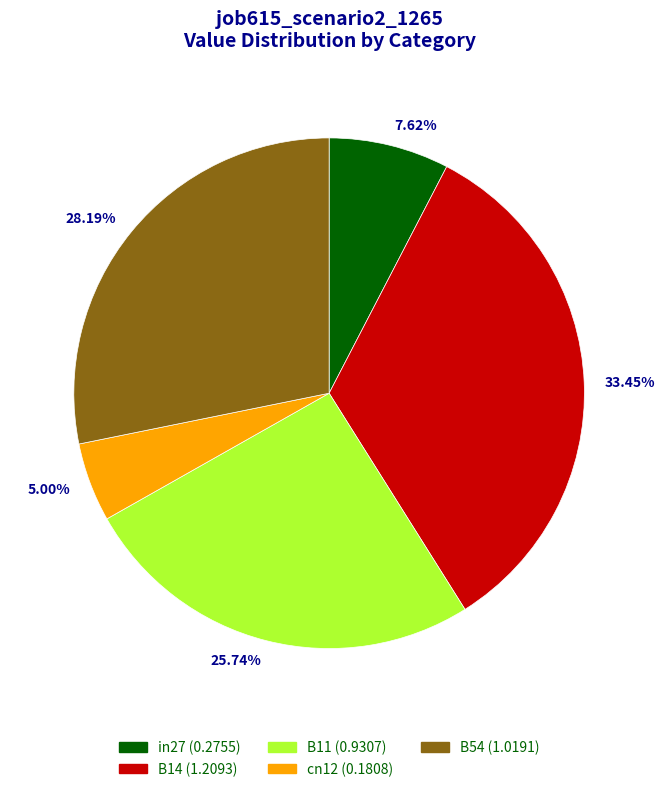

How many segments does this pie chart have?

5